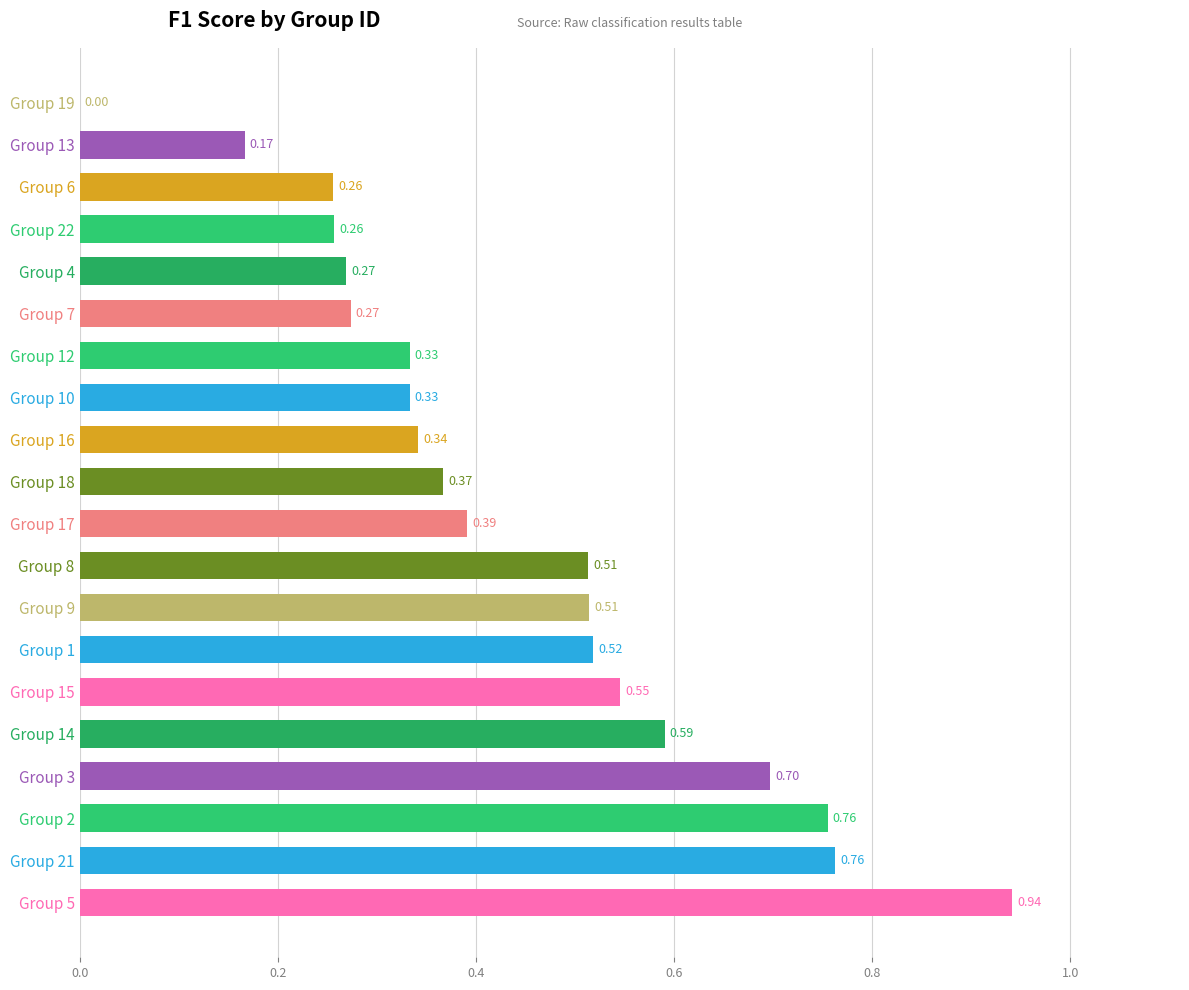

What is the sum of all values?

8.8